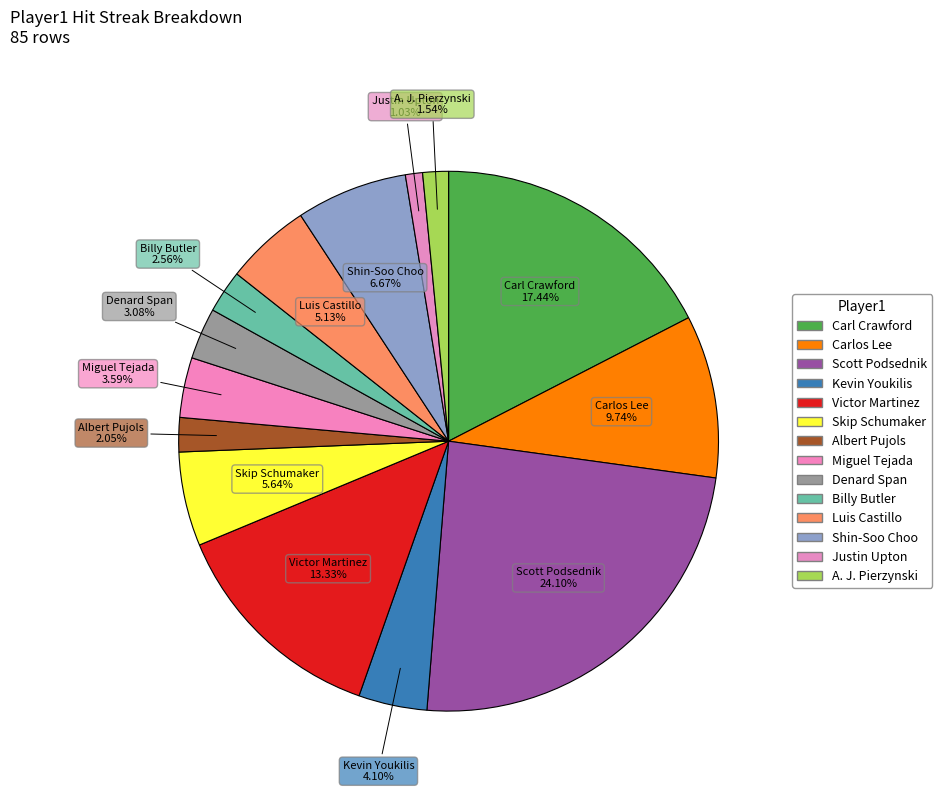

Count the number of slices in the pie.

14